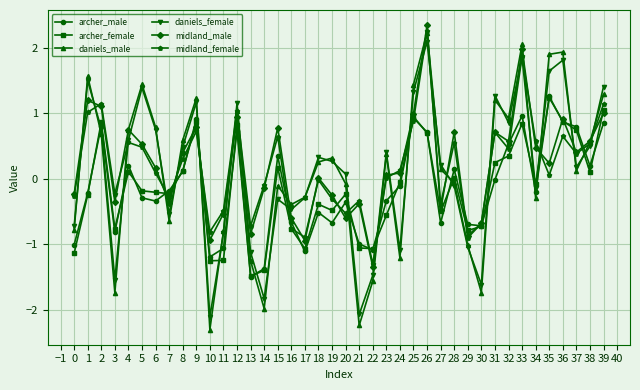

Does the chart have visible grid lines?

Yes